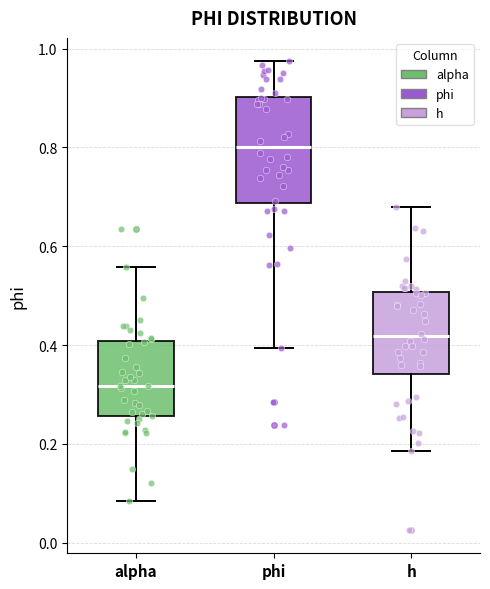

Which box has the lowest median line?

alpha